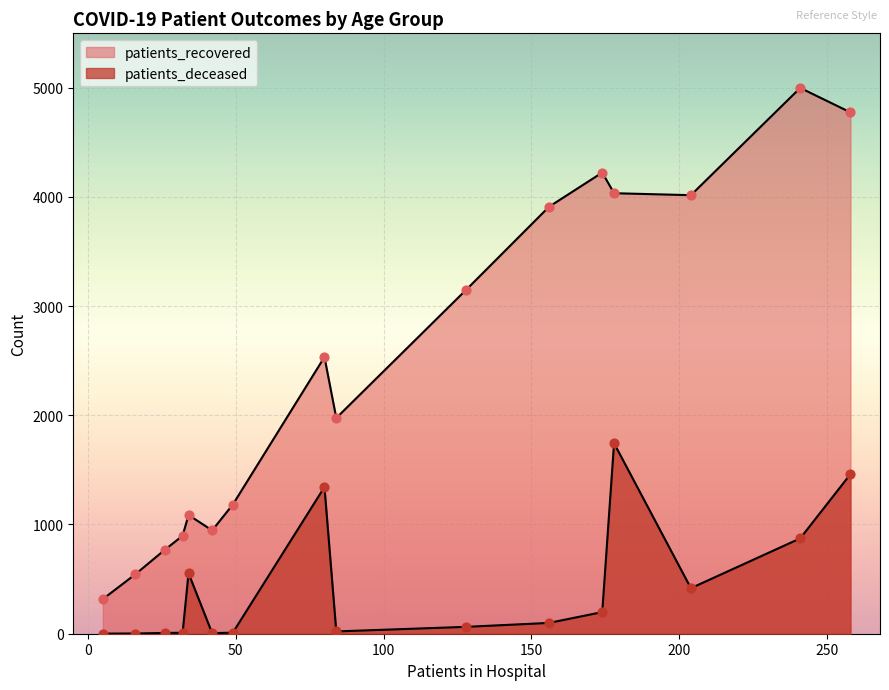

At how many categories does at least one series exceed 1976?

8